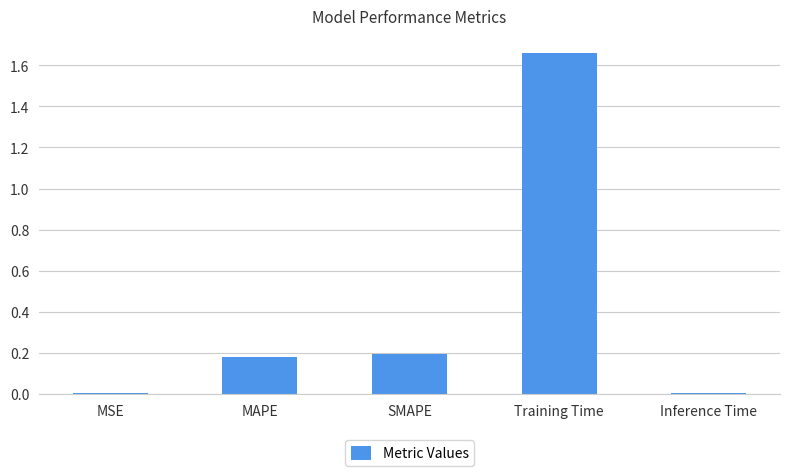

What is the ratio of the value at MAPE to the value at Training Time?

0.1